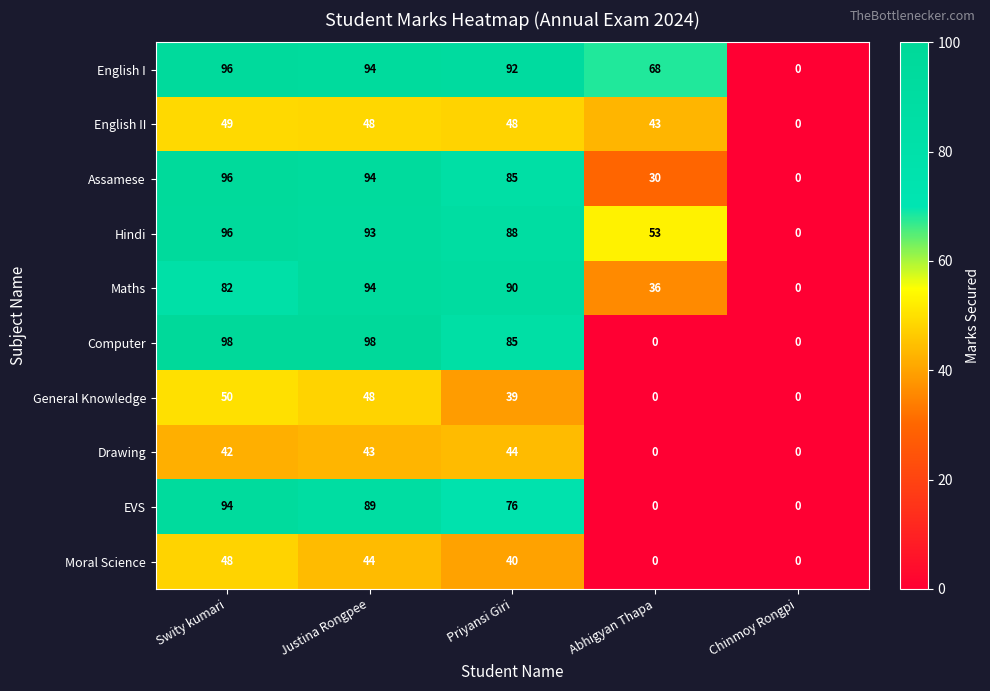

What is the sum of all EVS values?

259